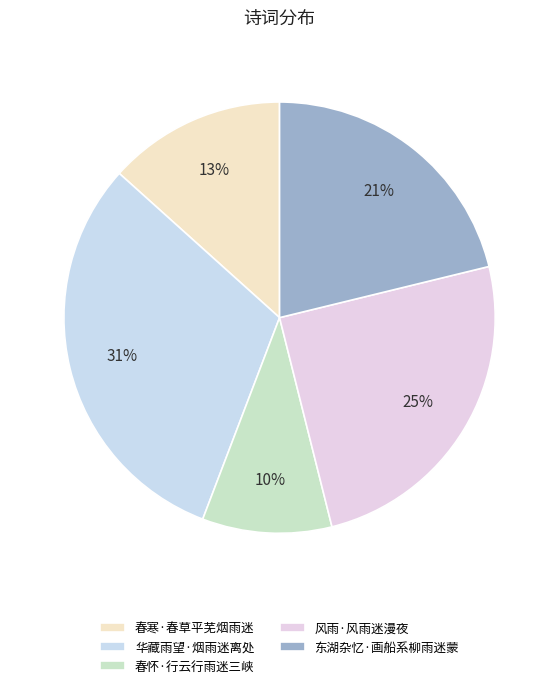

Approximately how many times larger is the value at 春寒·春草平芜烟雨迷 compared to 东湖杂忆·画船系柳雨迷蒙?

0.6